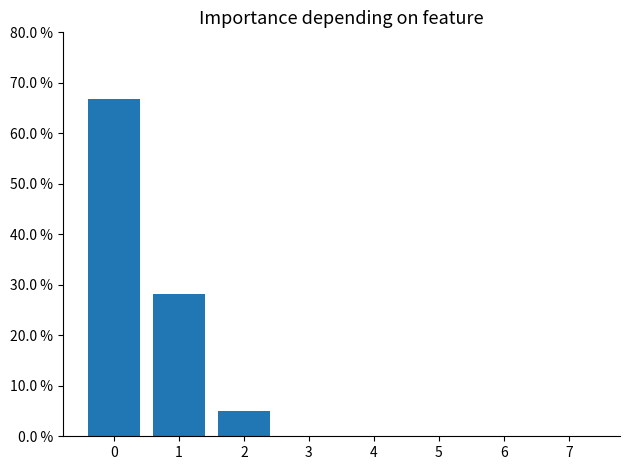

What is the value of the 3rd bar from the left?

0.1